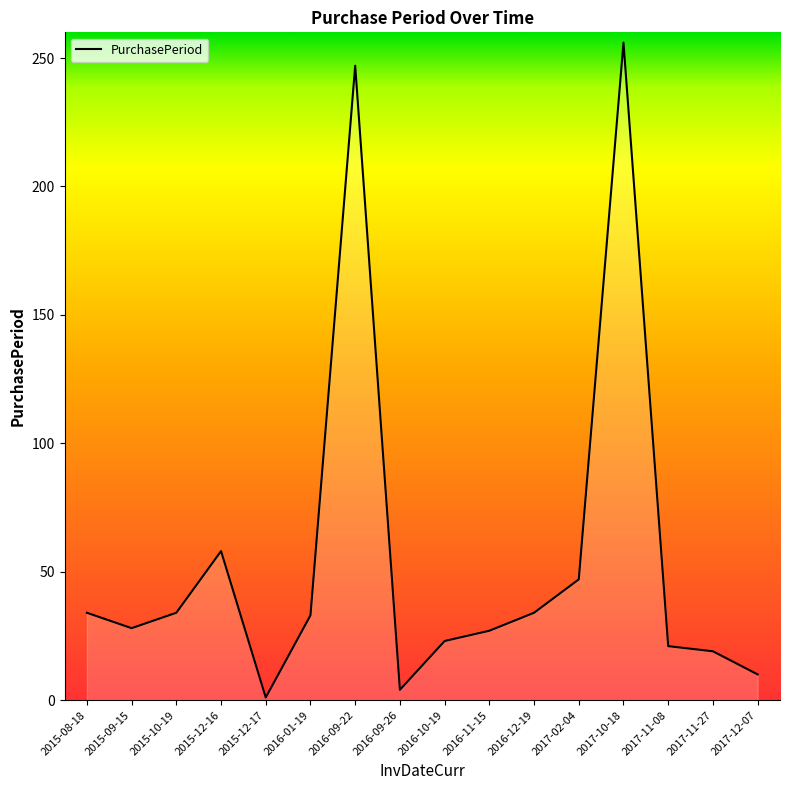

Does the chart have visible grid lines?

No